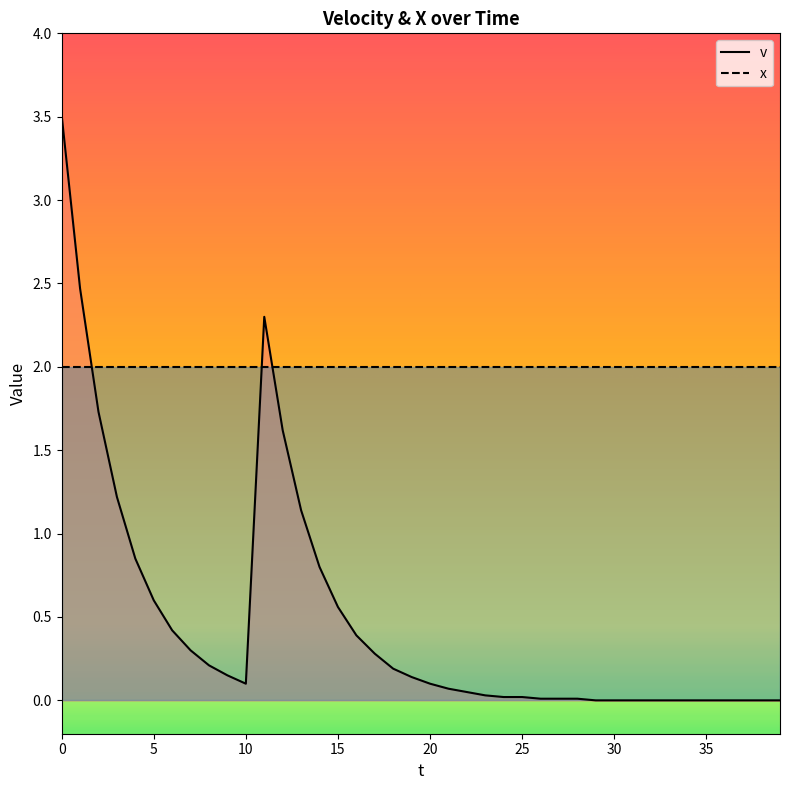

Between 9 and 35, which is larger?

9